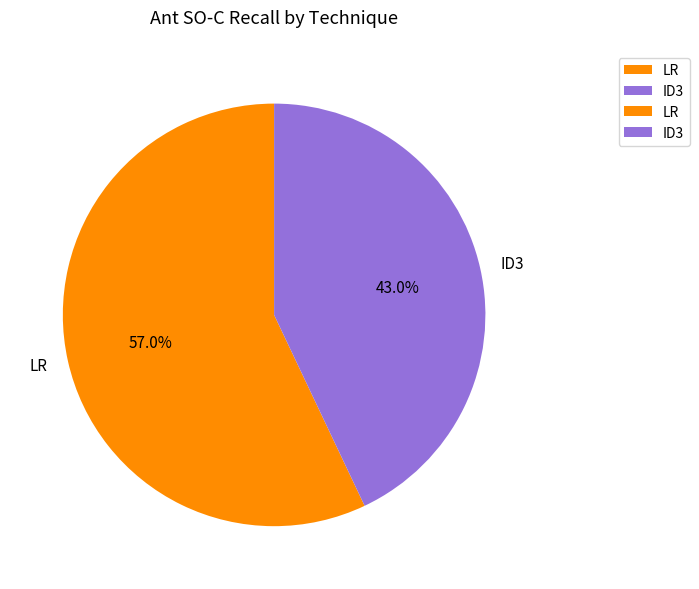

Is there any slice that represents more than half of the pie?

Yes